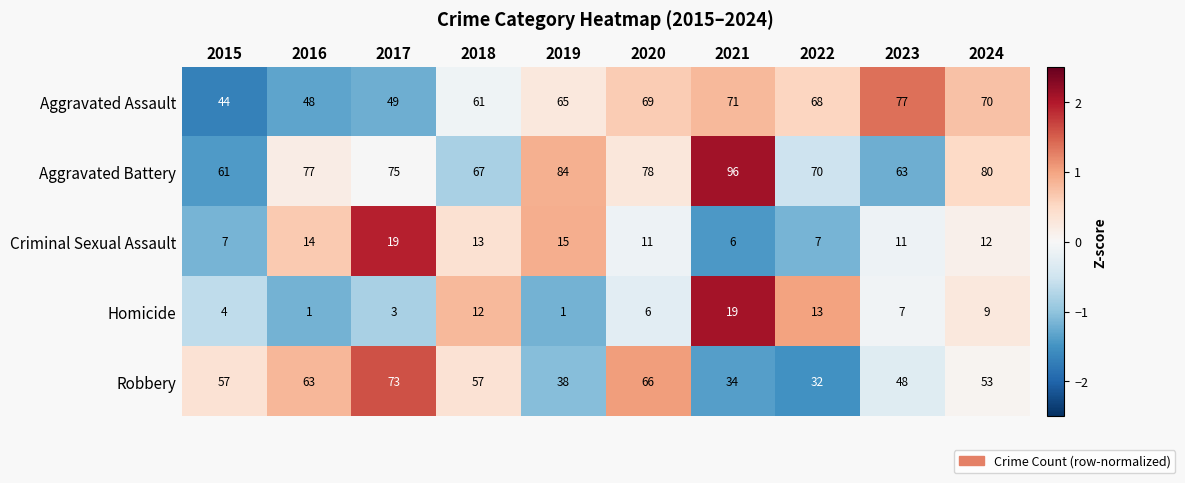

The value of Homicide at 2021 is 19. True or false?

True